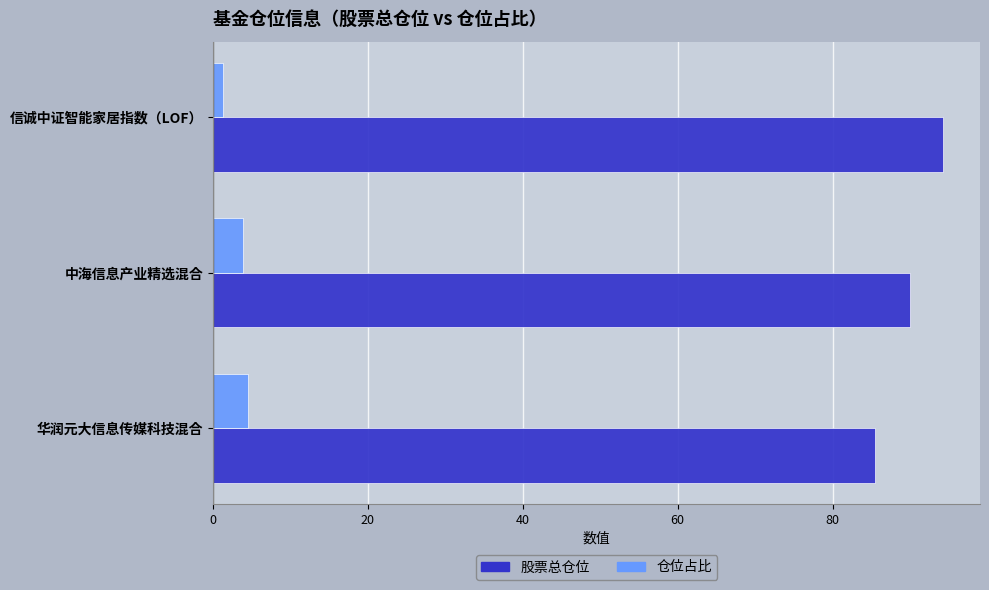

At which category is the sum across all series the highest?

信诚中证智能家居指数（LOF）